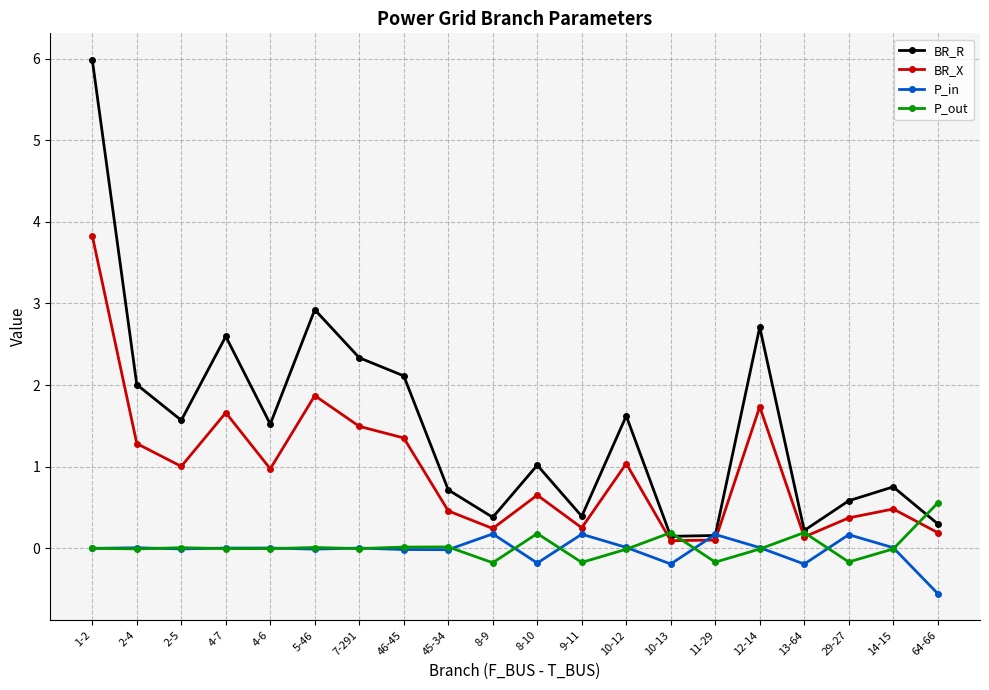

Between 4-6 and 46-45, which series saw the biggest shift?

BR_R